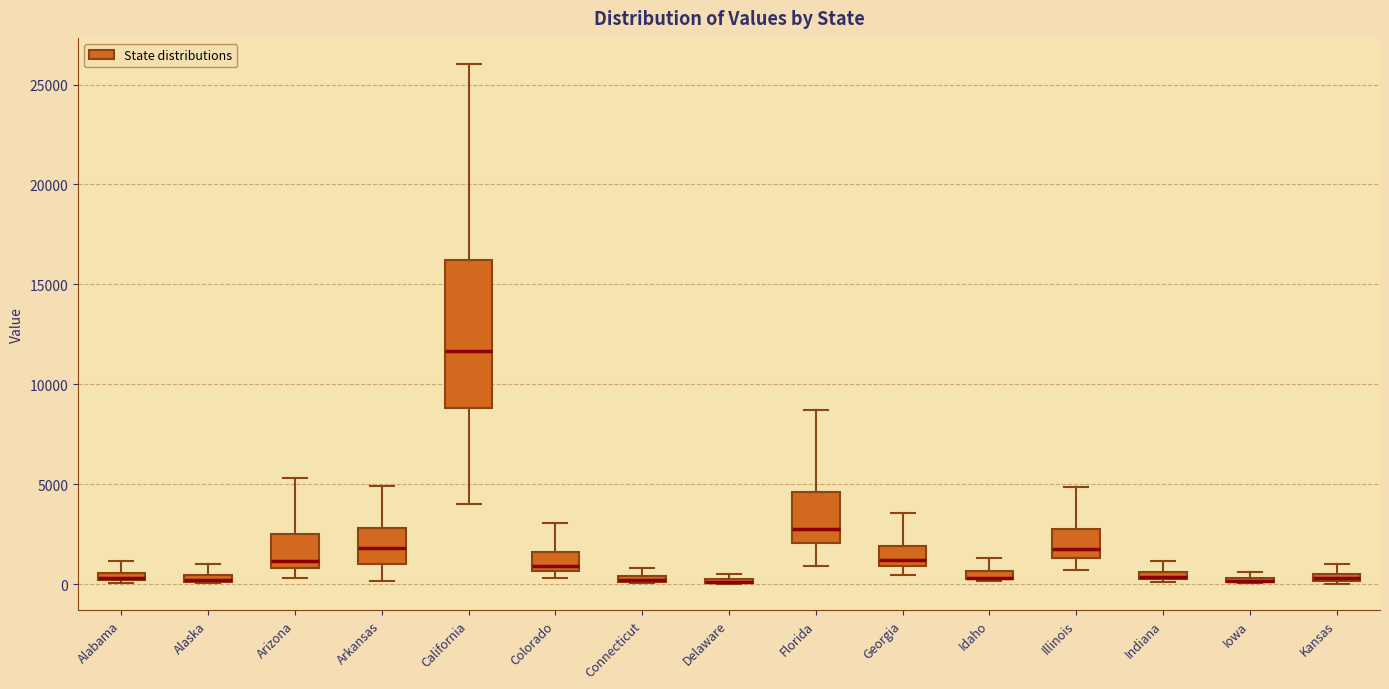

Where is the lower edge of the box for California on the y-axis? The values are not printed on the chart, so give them approximately, as read against the axis.

9000